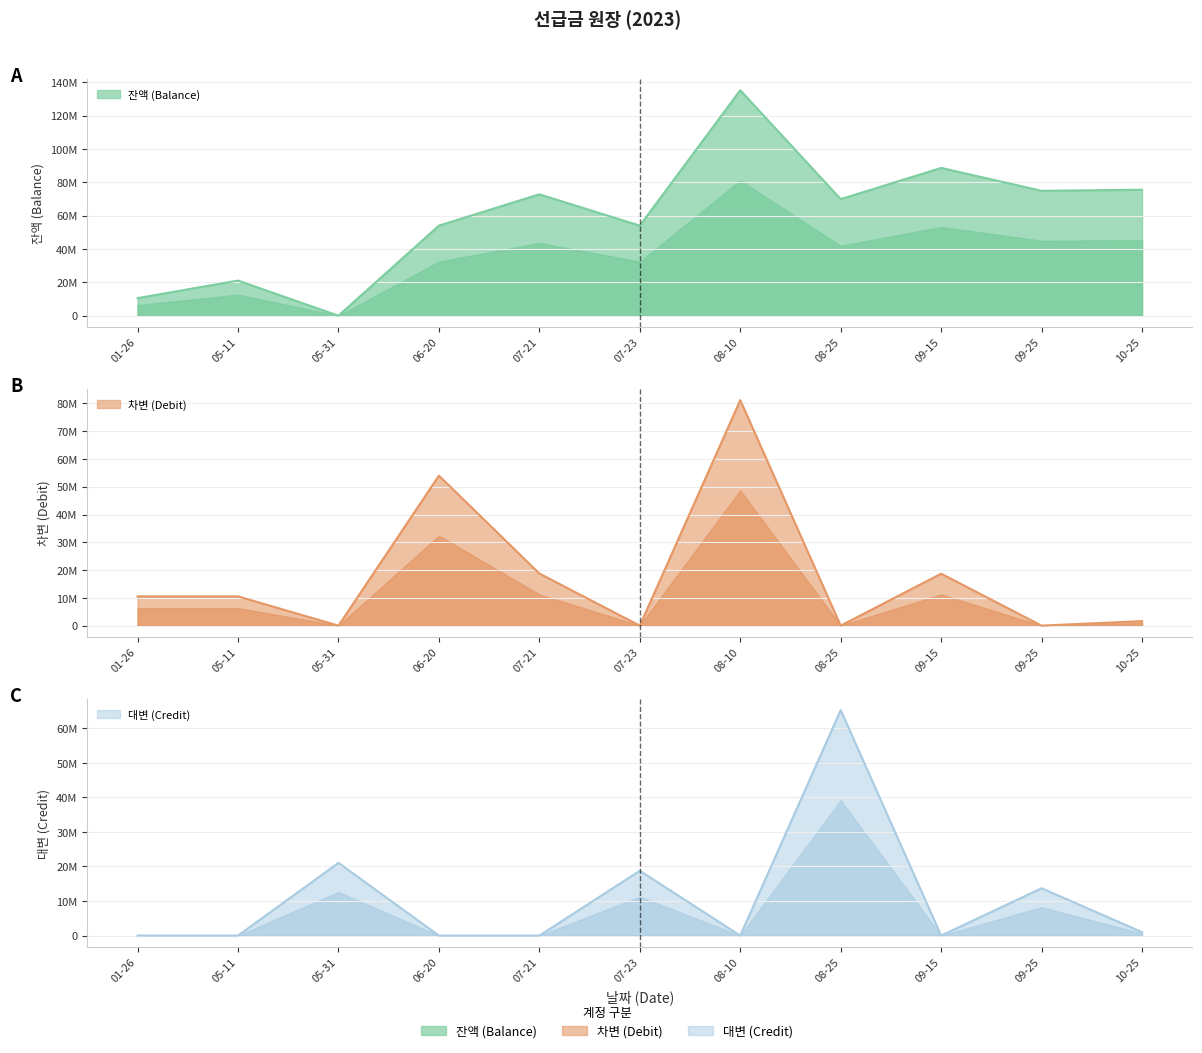

How many series are shown in this chart?

3